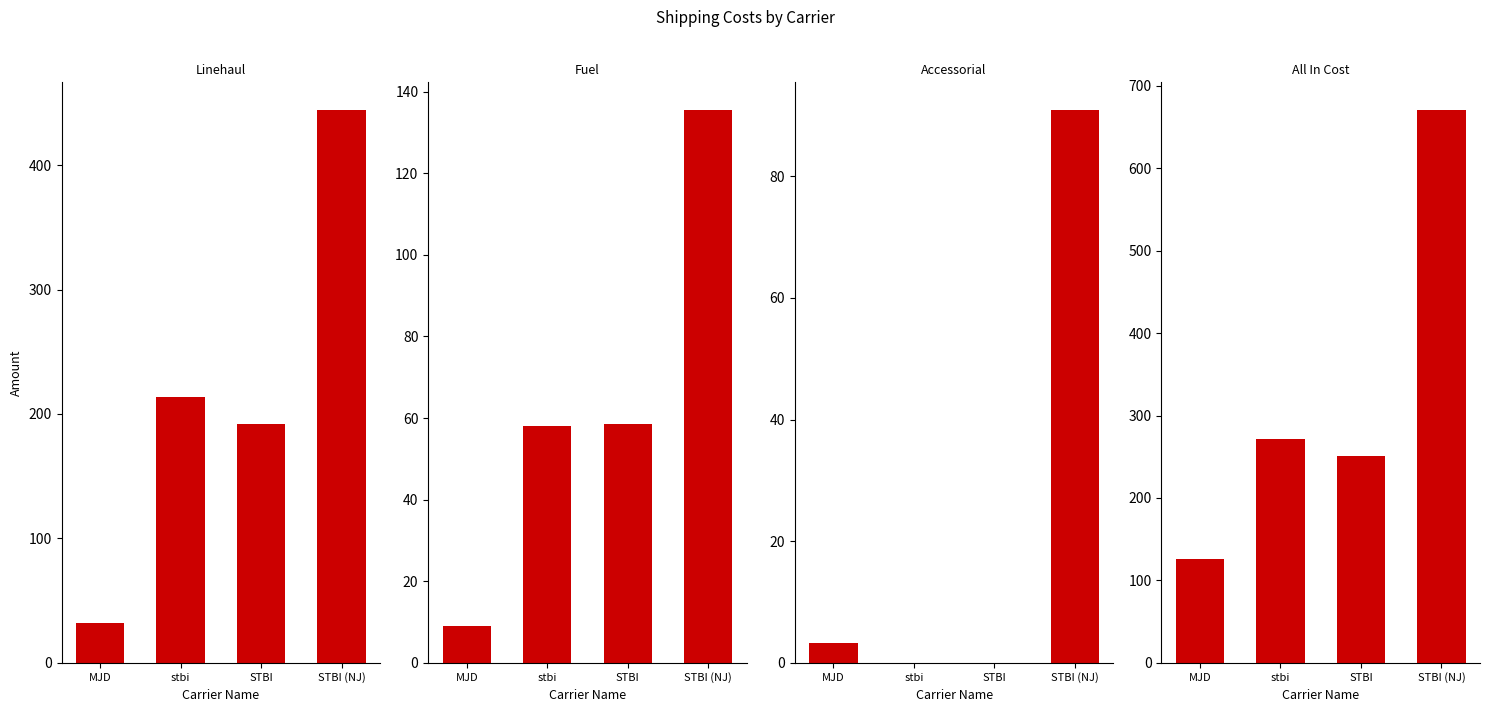

How many bars are there in each group?

4